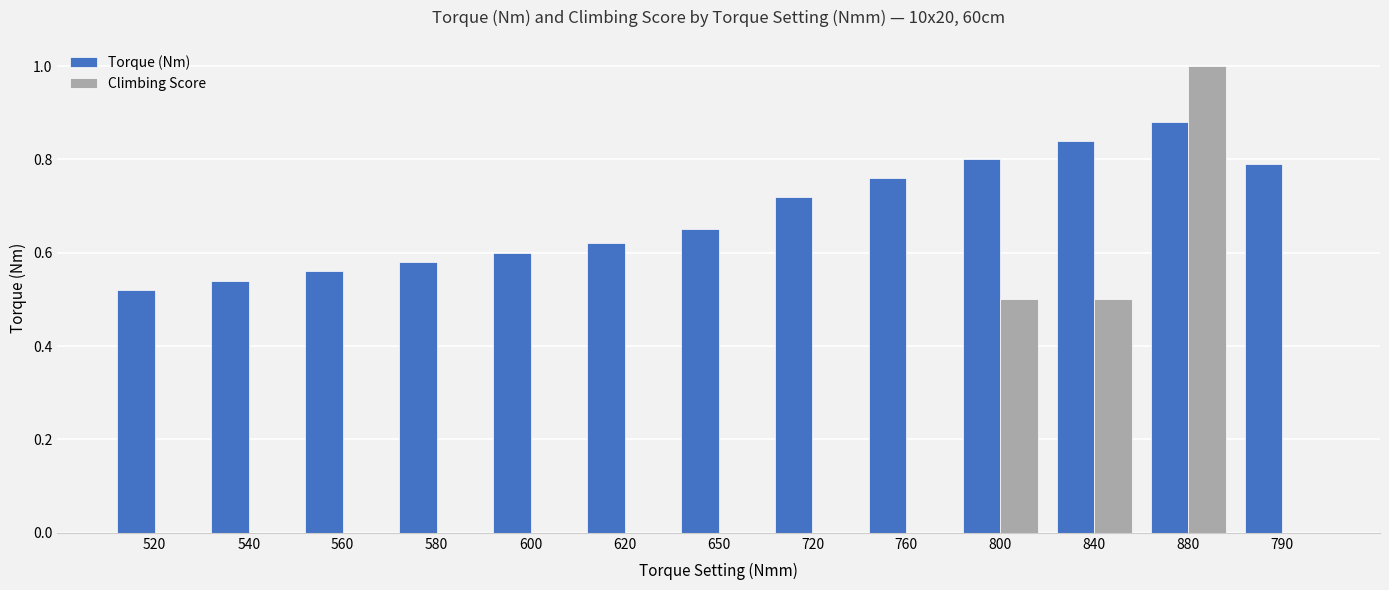

At which category does the chart reach its peak across all series?

880